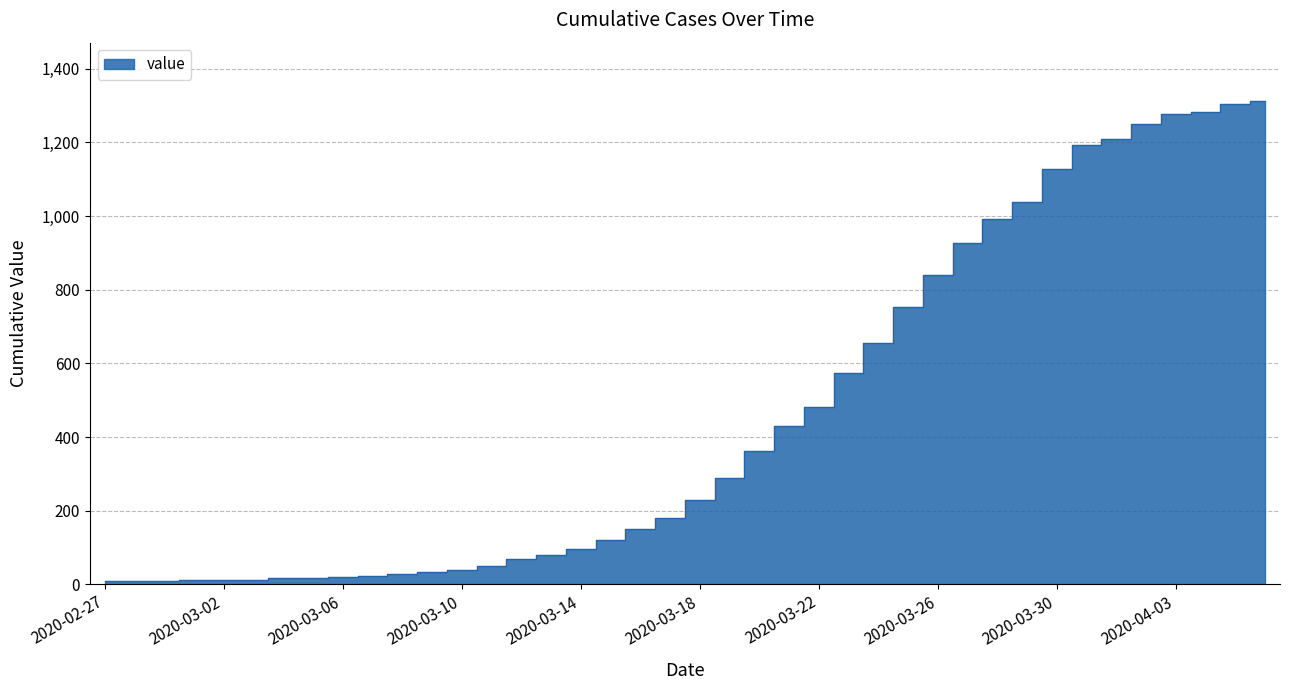

Reading left to right, what are all the values shown in this chart?

8	9	10	12	11	13	16	16	20	22	28	33	40	49	69	80	97	121	151	180	229	288	363	431	481	574	654	753	839	928	993	1039	1127	1192	1209	1250	1277	1281	1305	1313